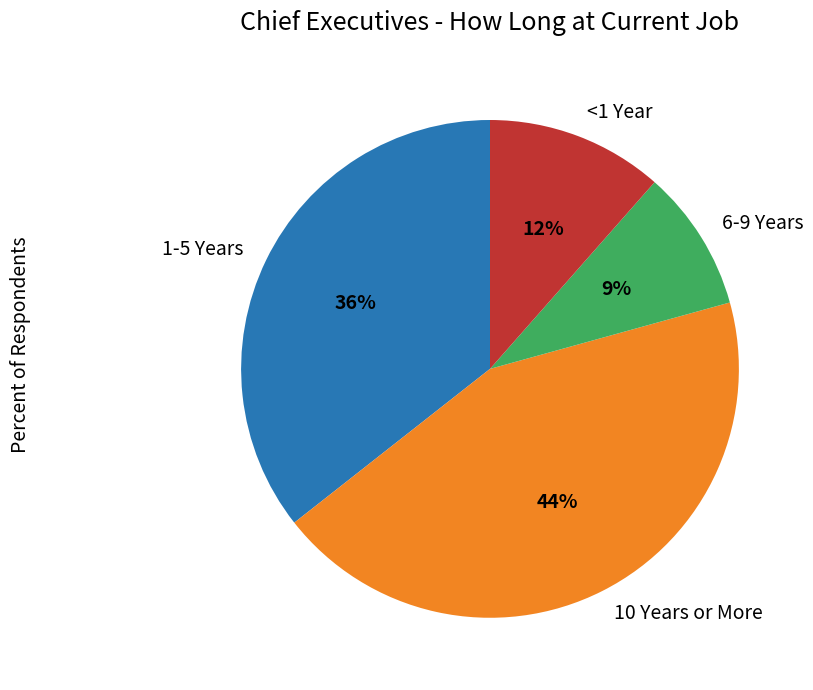

Which slice is the largest?

10 Years or More